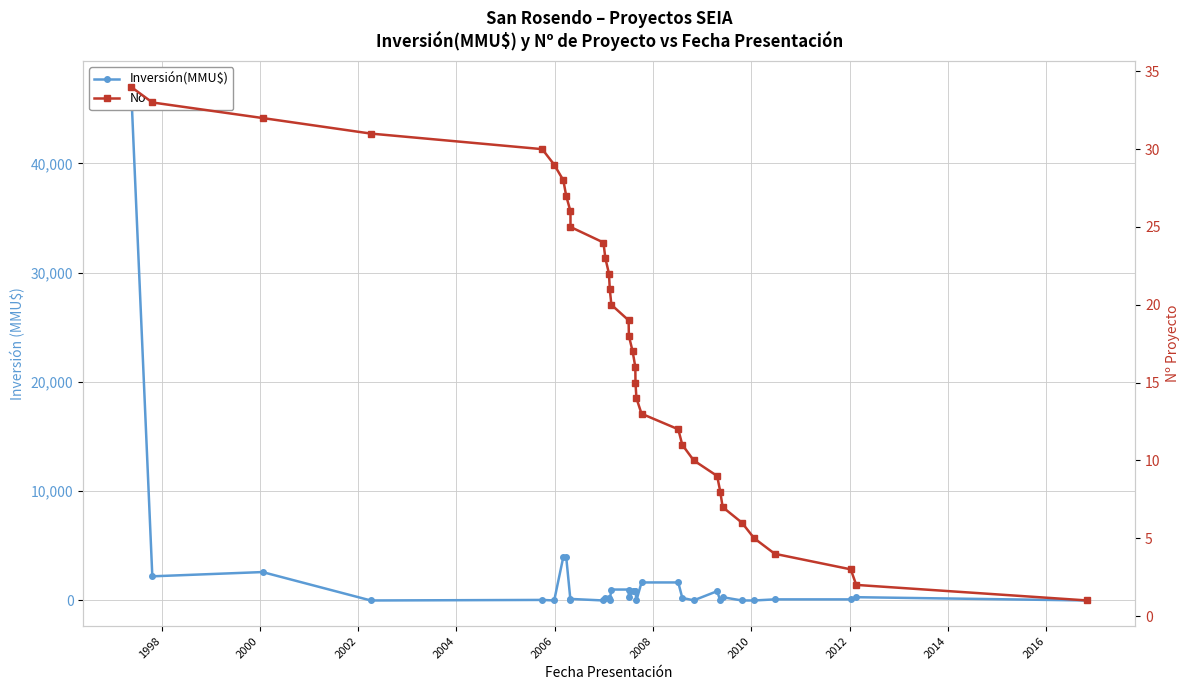

List the series in order of their peak value, highest first.

Inversión(MMU$), No